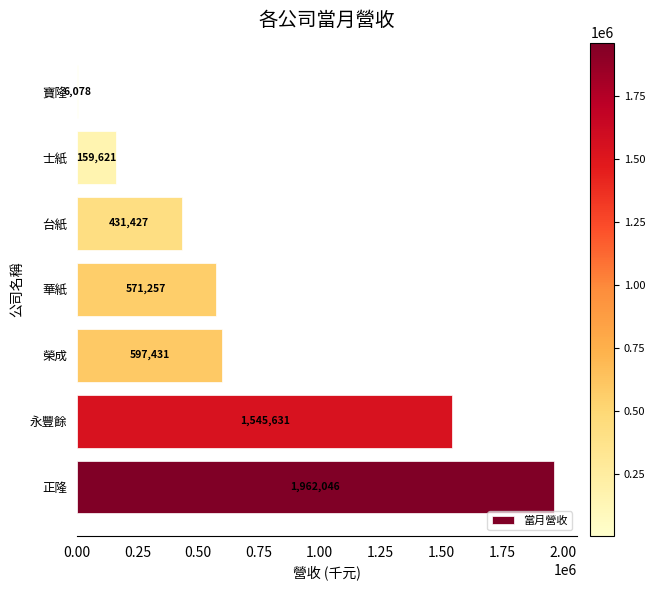

Are the bars horizontal?

Yes